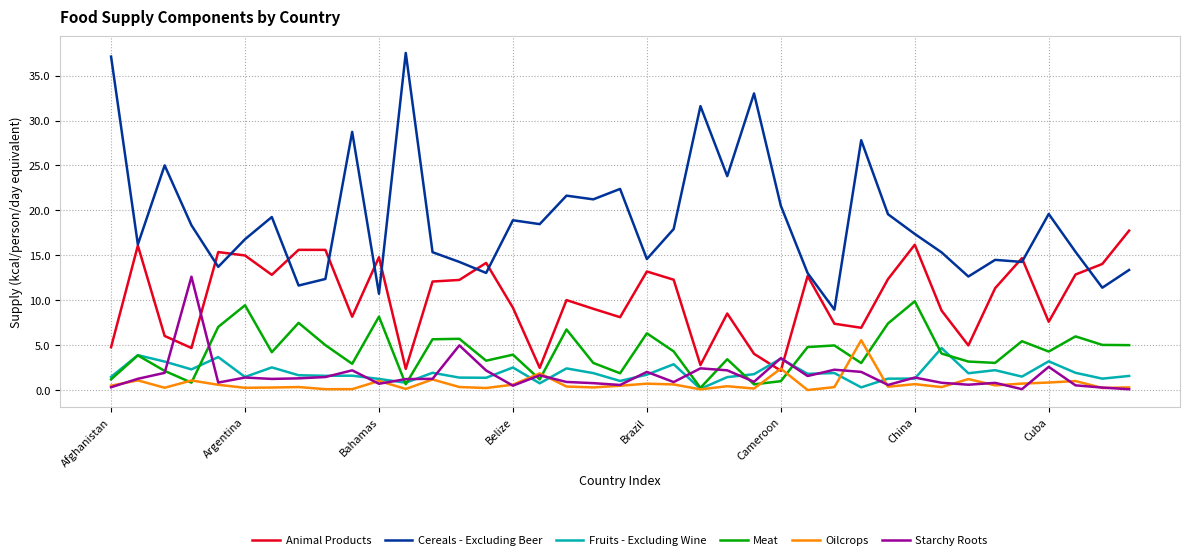

What is the maximum value shown in the chart?

37.5